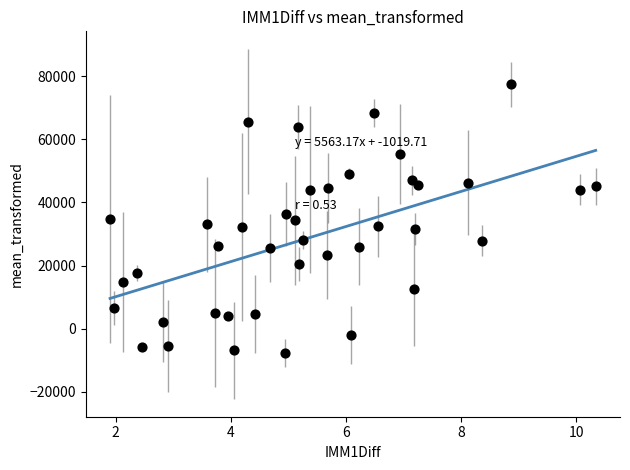

What is the range of Y values (max minus min)?

85306.4